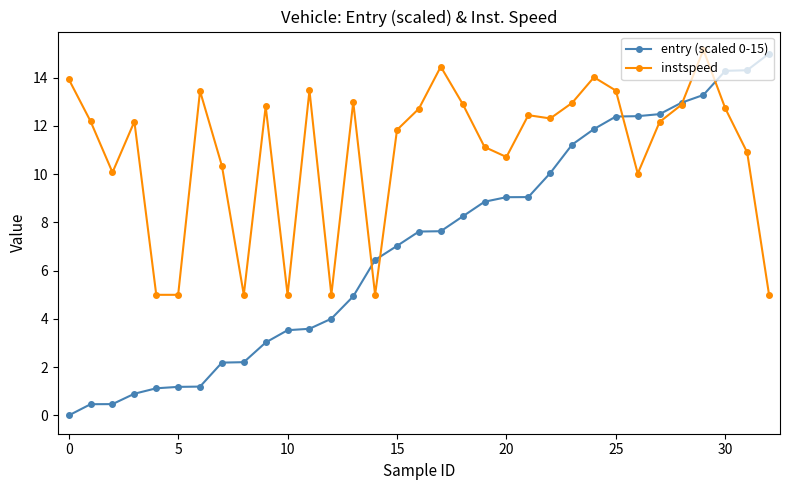

Which series has the largest range (max minus min)?

entry (scaled 0-15)